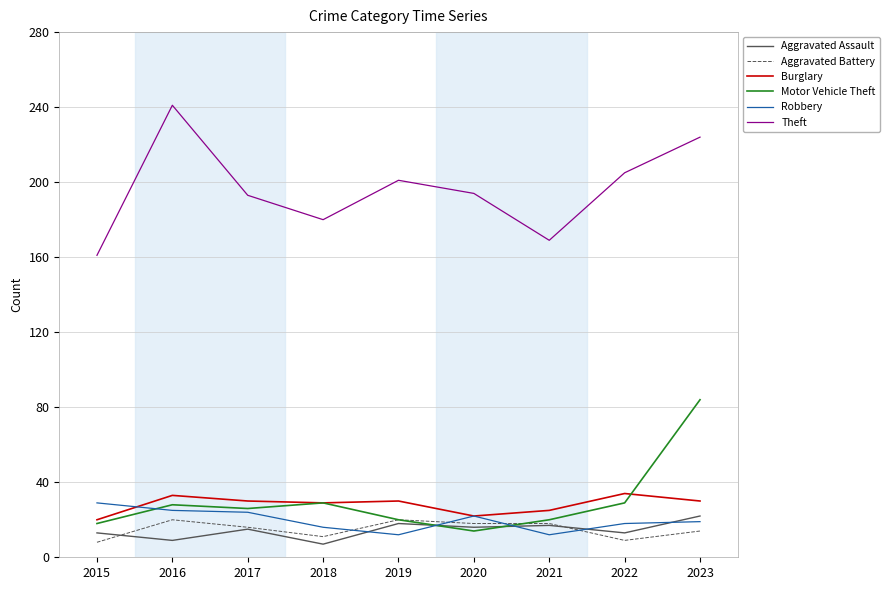

True or false: Aggravated Battery and Theft cross at least once.

False